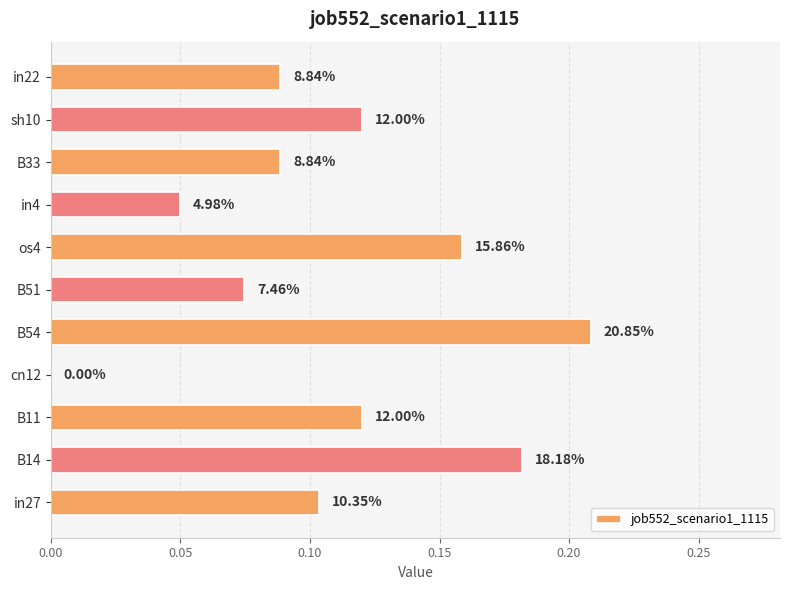

What is the greatest value displayed?

0.2